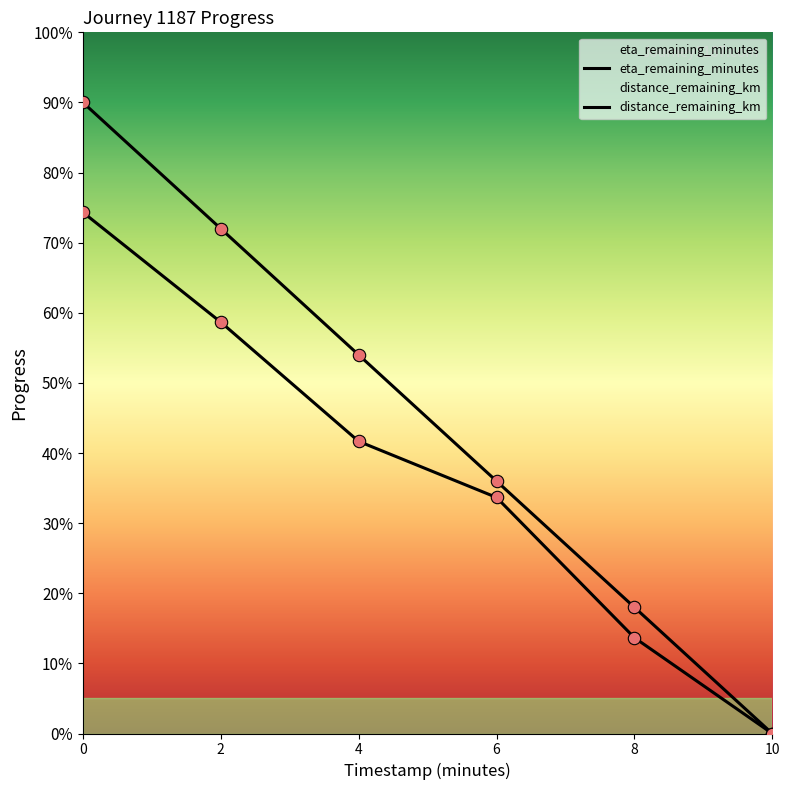

Which series reaches the maximum Y coordinate?

eta_remaining_minutes